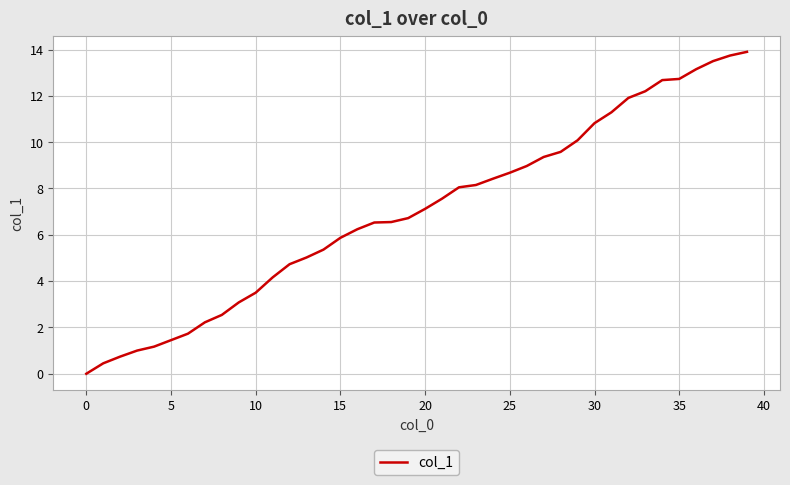

What is the average value?

7.0